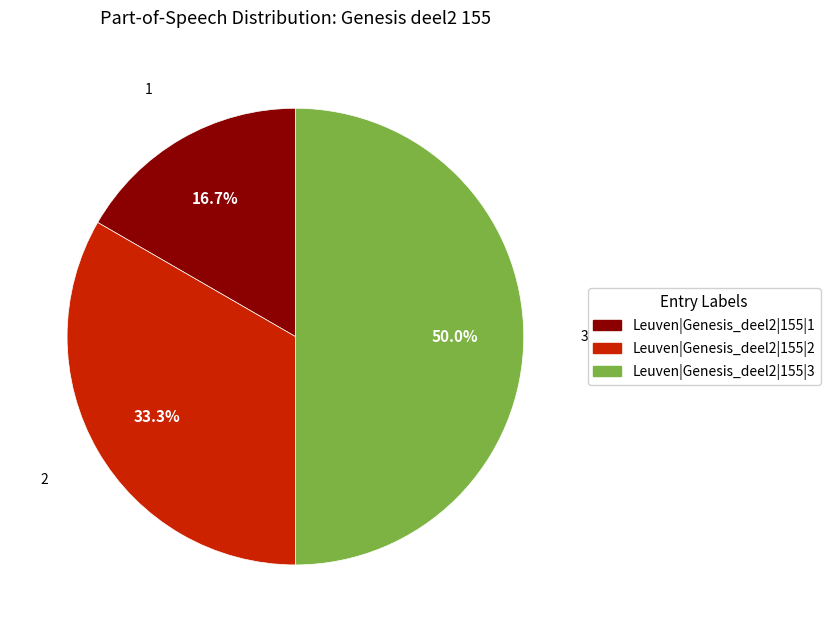

Rank the categories by value from highest to lowest.

Leuven|Genesis_deel2|155|3, Leuven|Genesis_deel2|155|2, Leuven|Genesis_deel2|155|1